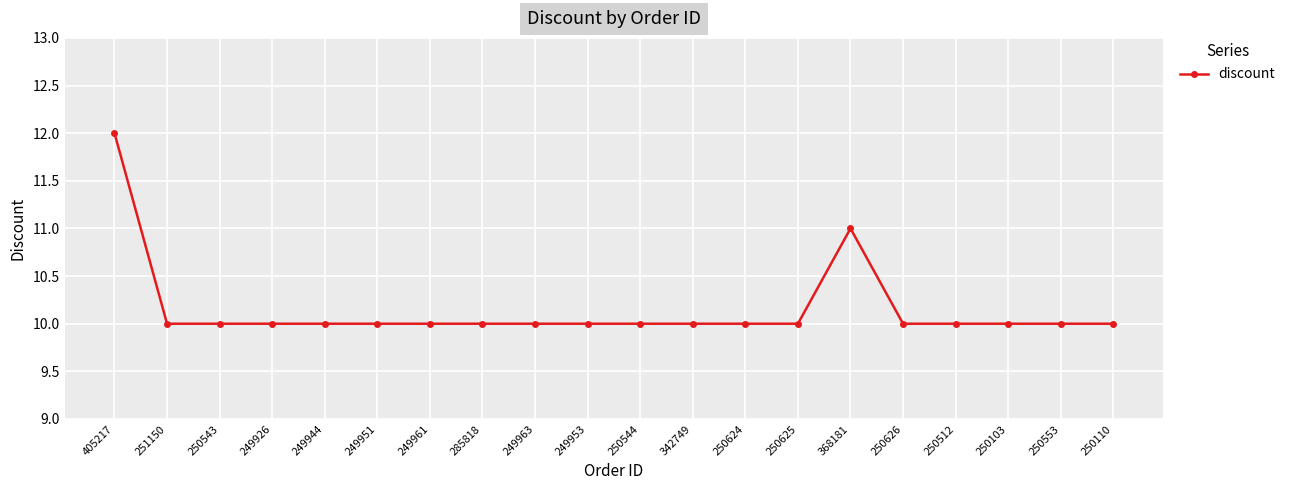

What is the value of the 3rd point from the left?

10